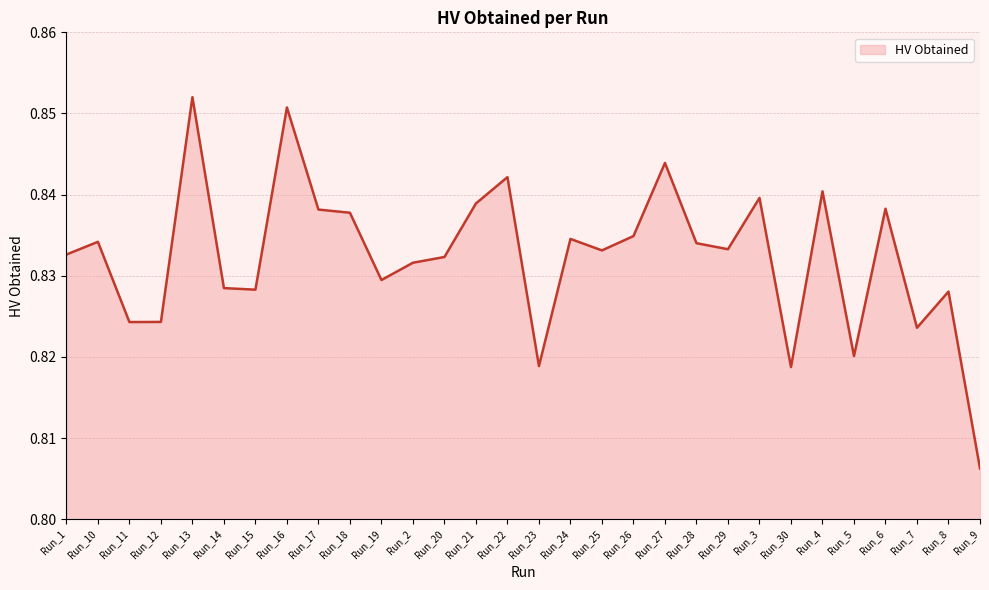

At which category does the chart reach its peak across all series?

Run_13